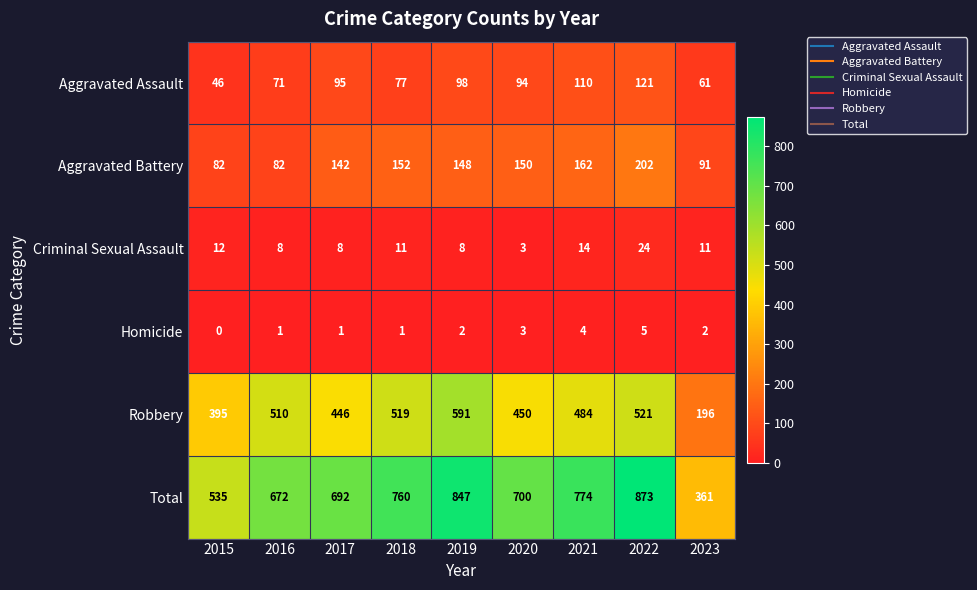

What is the spread (max minus min) of values at 2017?

691